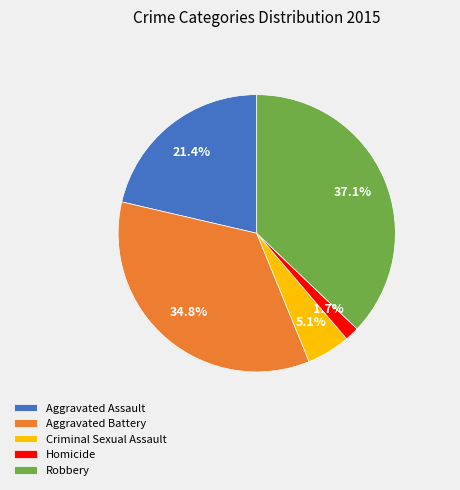

Between Homicide and Criminal Sexual Assault, which is larger?

Criminal Sexual Assault